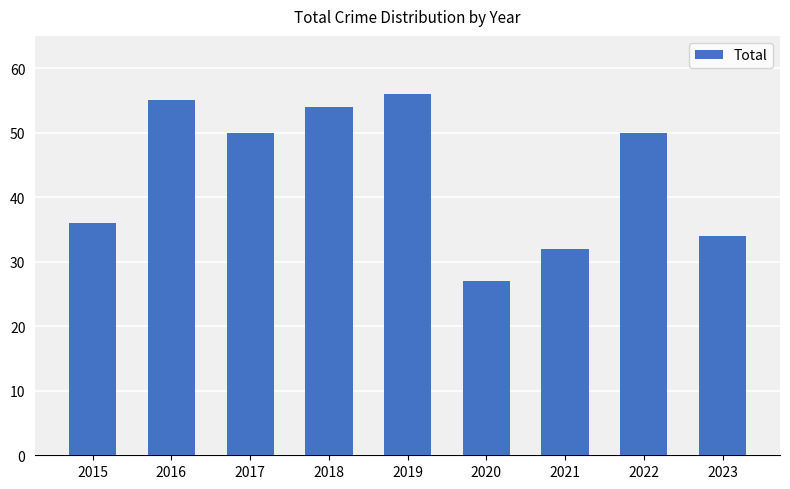

Reading left to right, extract all data points from this chart.

2015=36	2016=55	2017=50	2018=54	2019=56	2020=27	2021=32	2022=50	2023=34